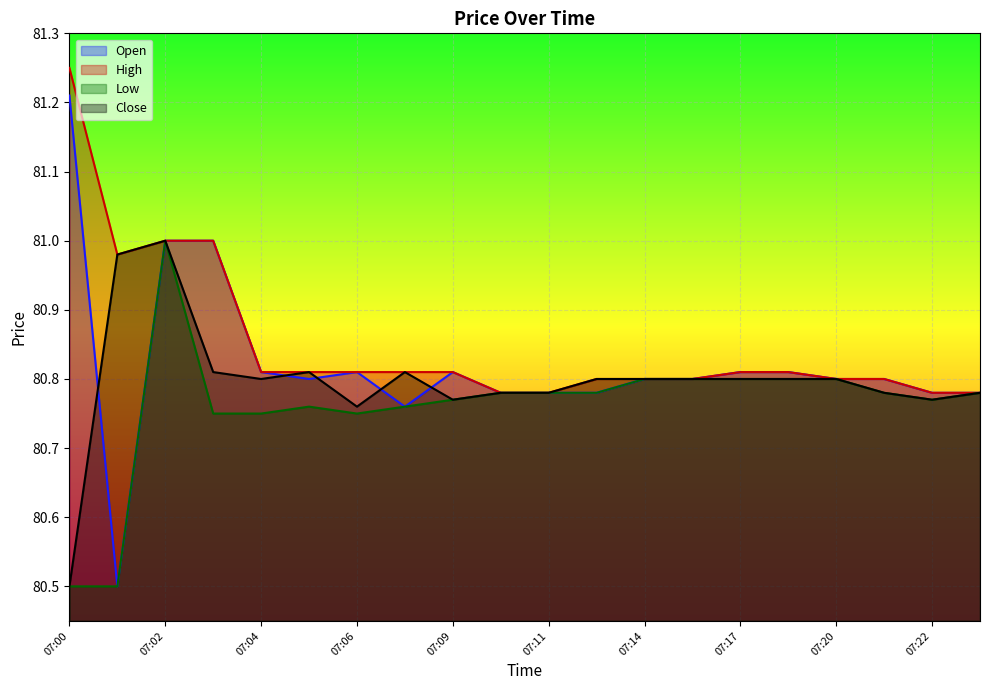

List the series in order of their peak value, highest first.

High, Open, Low, Close